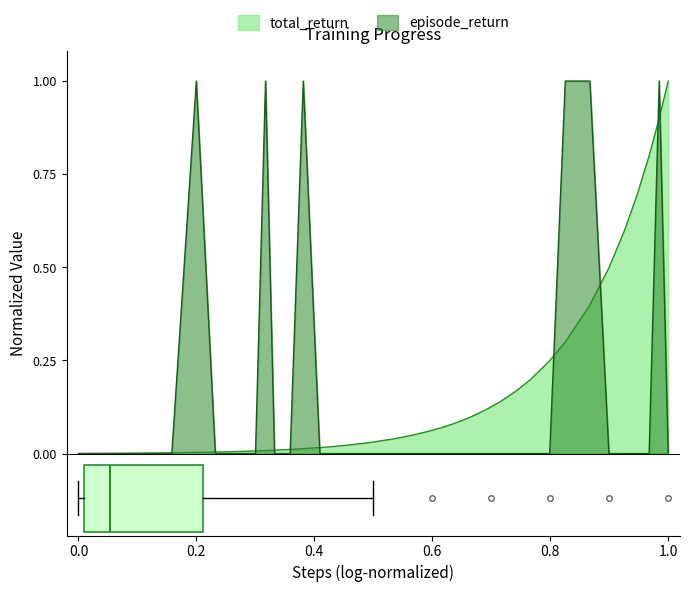

How many positive values does the episode_return series have?

6